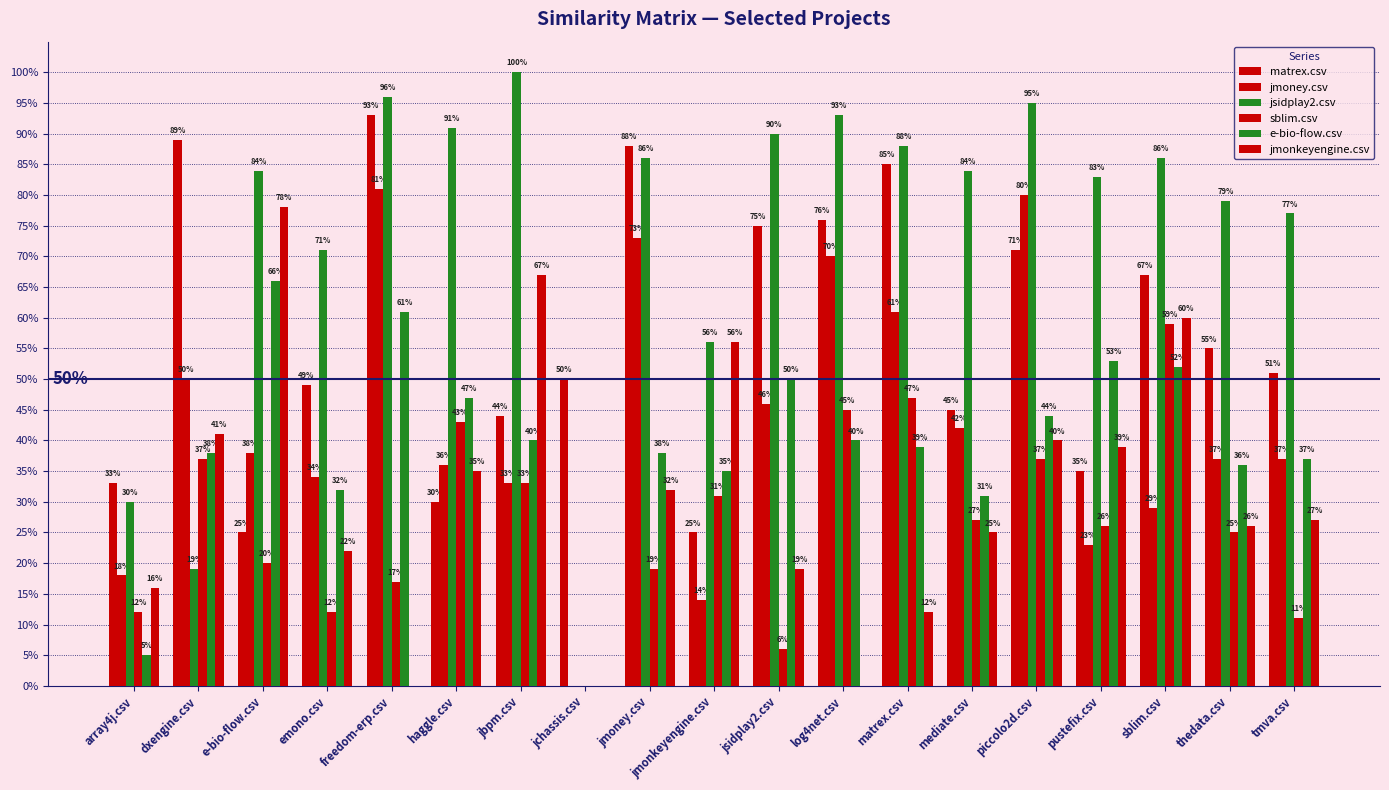

What is the label of the 11th bar from the left?

jsidplay2.csv